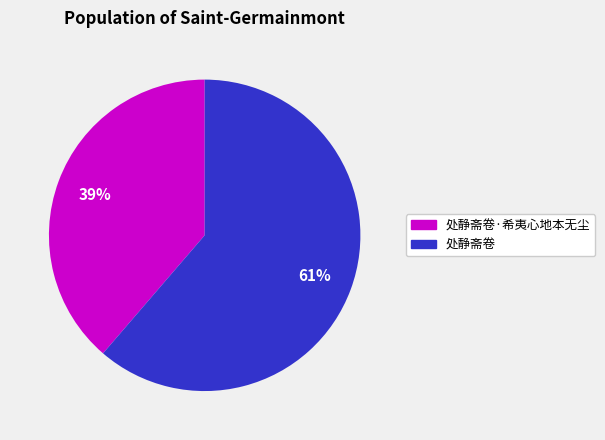

To the nearest percent, what is the average slice percentage?

50%